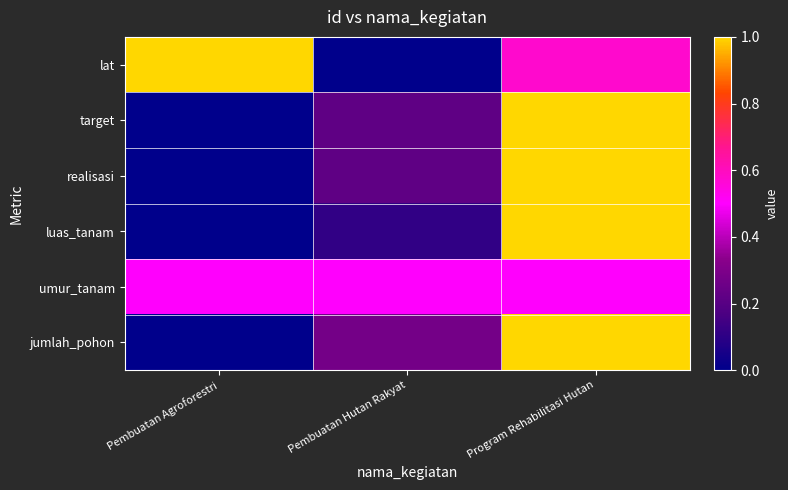

At how many categories does at least one series exceed 0?

3